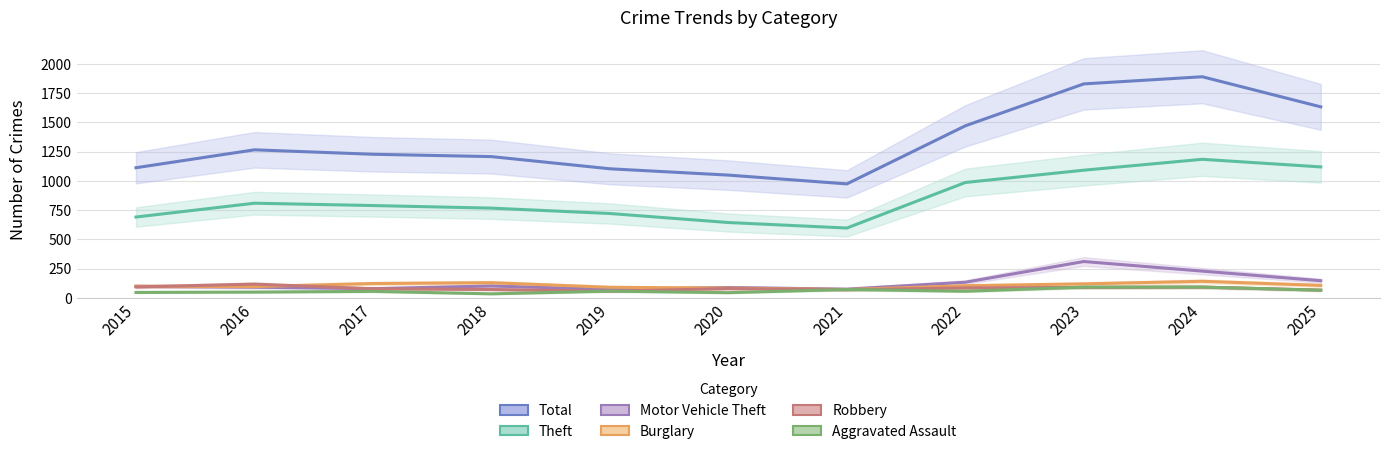

At which label does Burglary first exceed 104?

2017